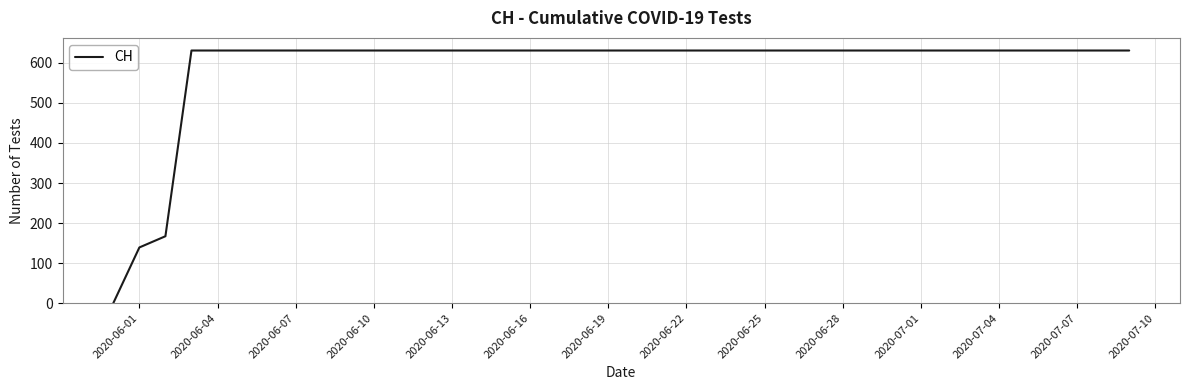

What is the greatest value displayed?

631